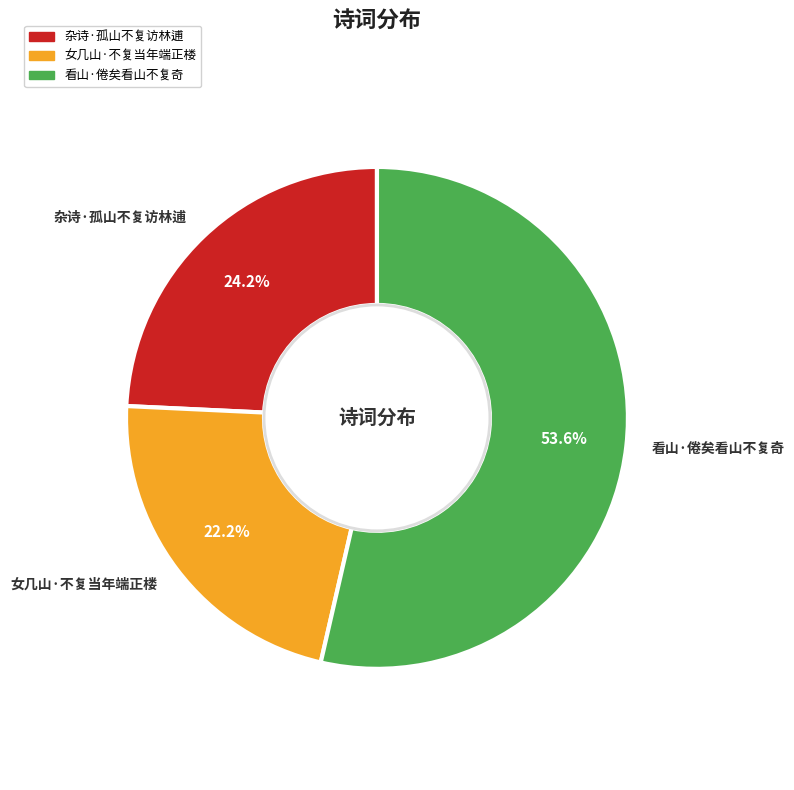

What is the total percentage of 女几山·不复当年端正楼 and 看山·倦矣看山不复奇?

75.8%